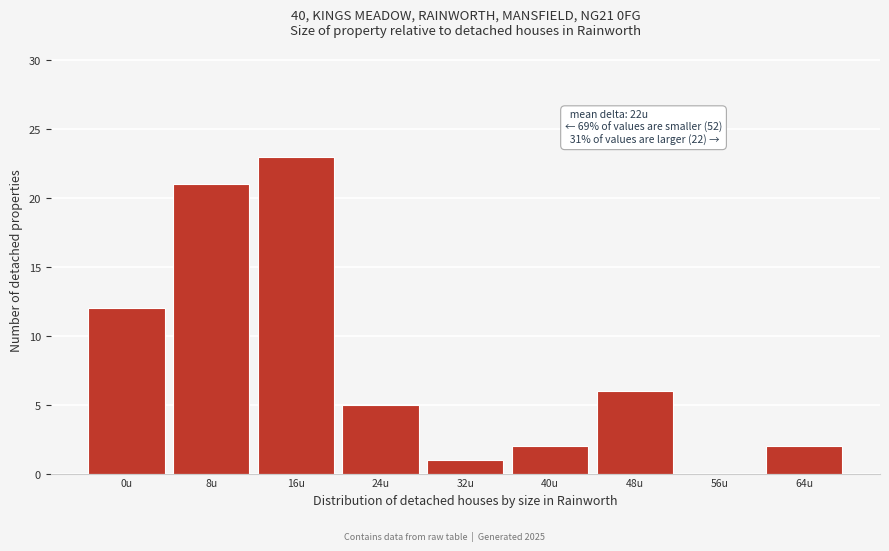

Reading right to left, transcribe all the data shown in this chart.

64u=2	56u=0	48u=6	40u=2	32u=1	24u=5	16u=23	8u=21	0u=12